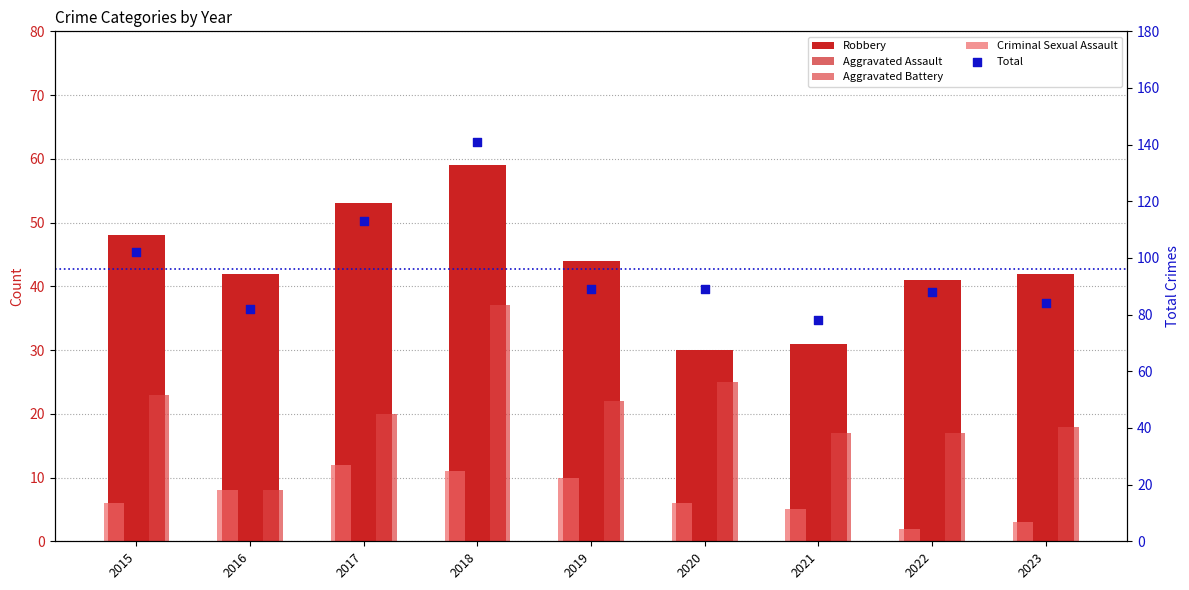

Which series has the largest total across all categories?

Total